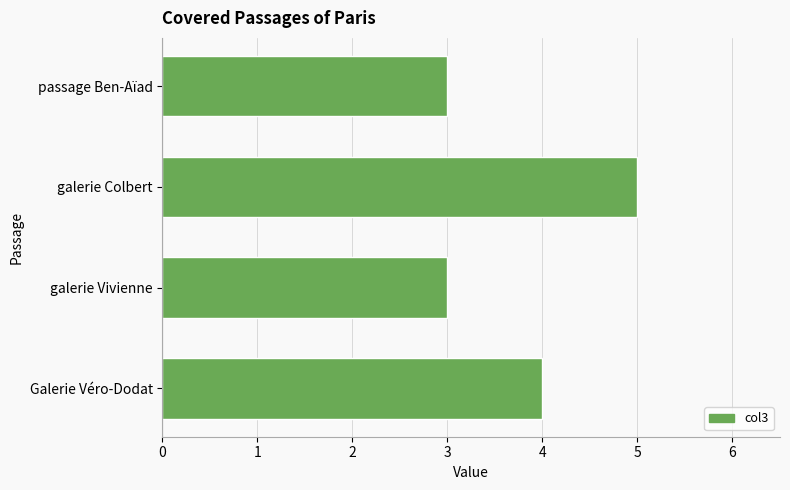

Between passage Ben-Aïad and galerie Colbert, which is larger?

galerie Colbert